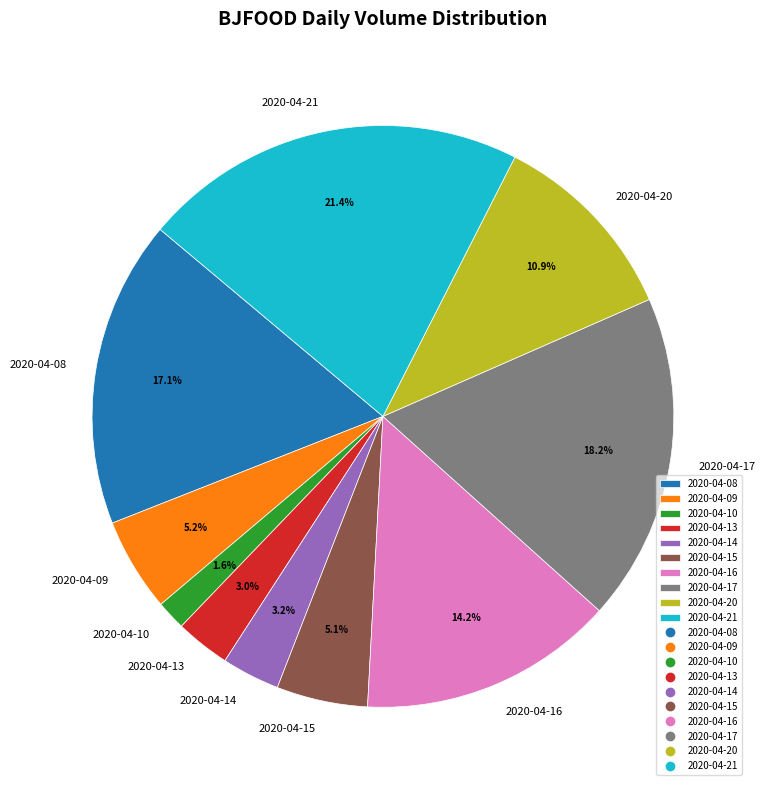

The 2020-04-09 slice represents 1% of the pie. True or false?

False